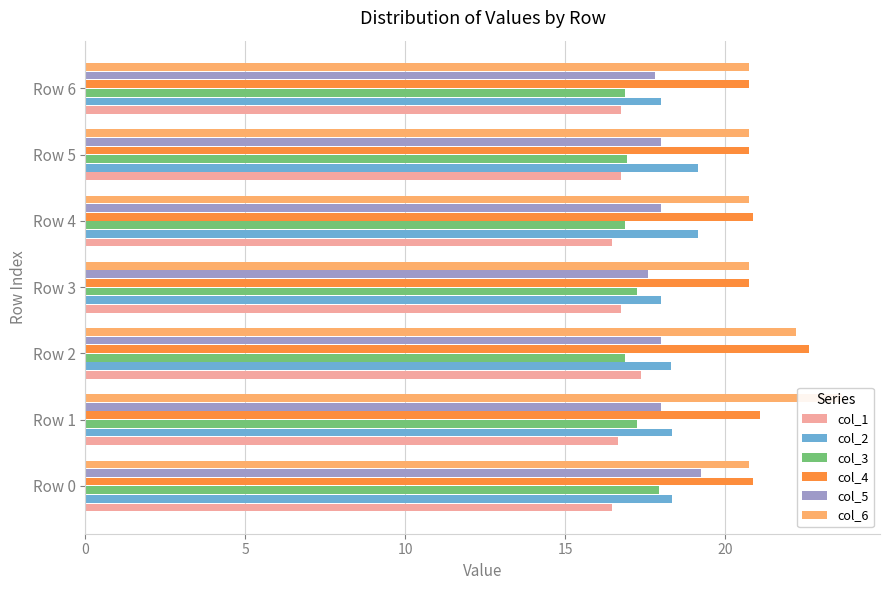

Reading right to left, what are all the values shown in this chart?

col_1: 16.8	16.8	16.4	16.8	17.4	16.7	16.4
col_2: 18.0	19.2	19.2	18.0	18.3	18.3	18.3
col_3: 16.9	16.9	16.9	17.2	16.9	17.2	17.9
col_4: 20.7	20.7	20.9	20.7	22.6	21.1	20.9
col_5: 17.8	18.0	18.0	17.6	18.0	18.0	19.2
col_6: 20.7	20.7	20.7	20.7	22.2	23.6	20.7